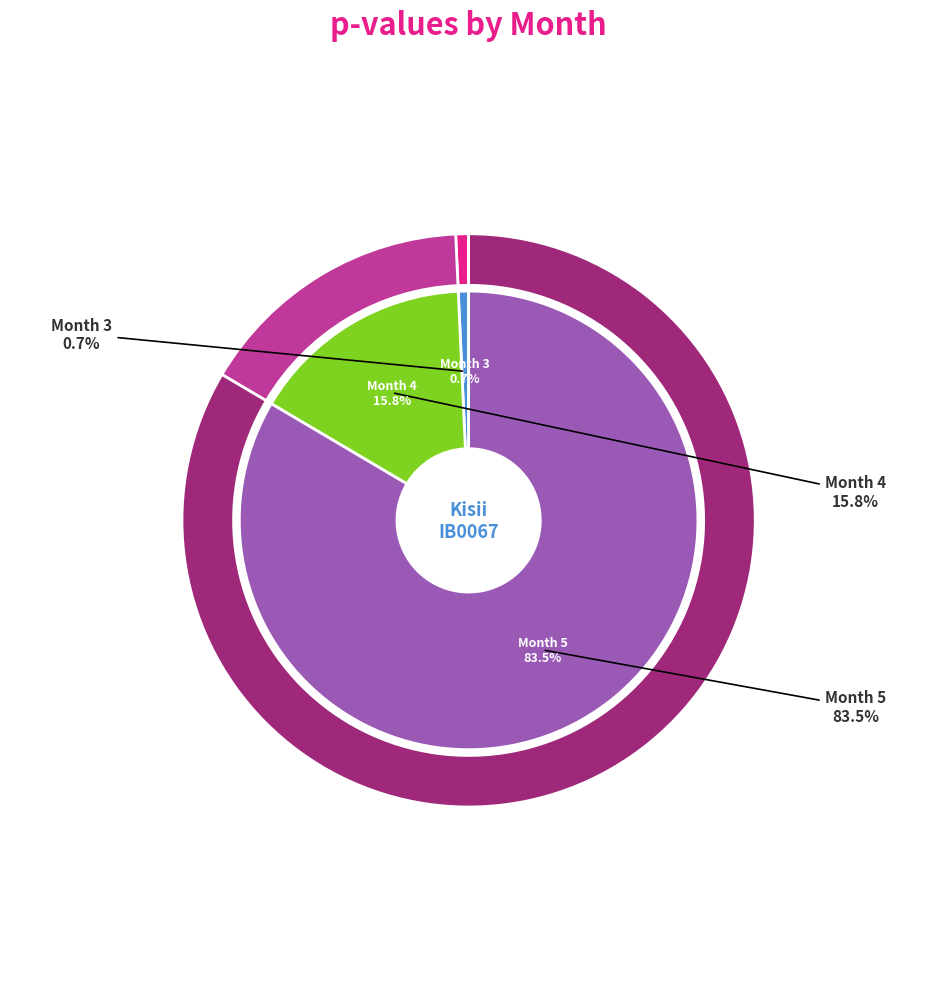

To the nearest percent, what is the difference between the largest and smallest slice percentages?

83%